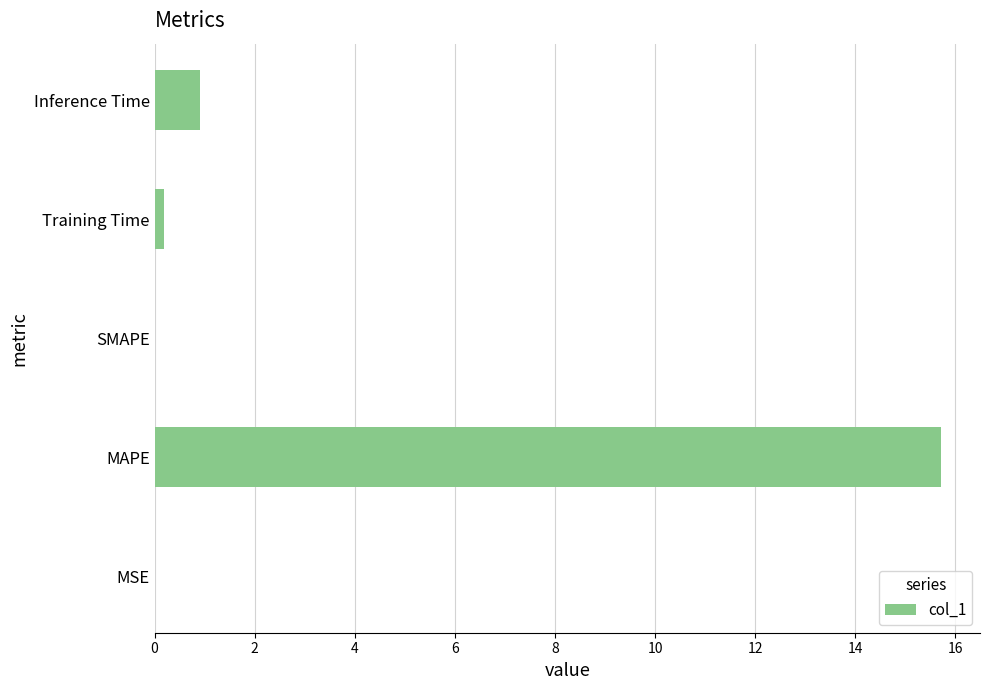

What is the maximum value shown in the chart?

15.7